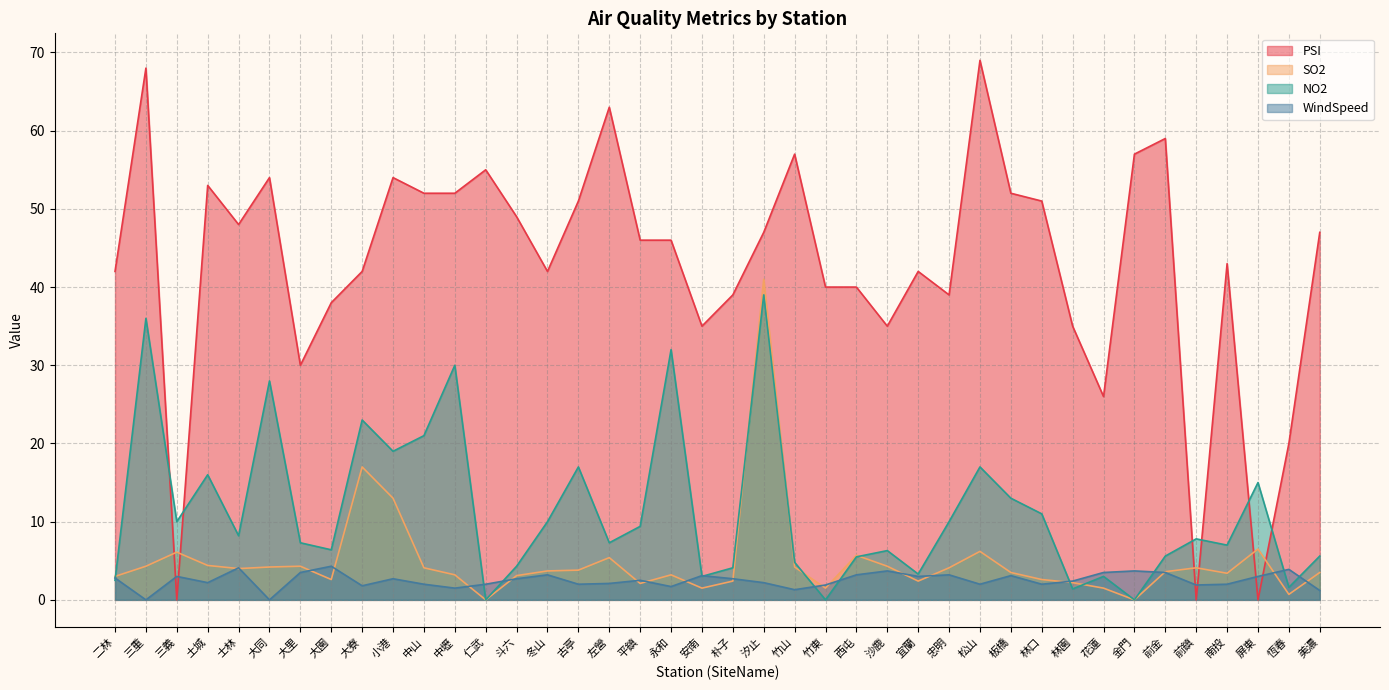

At which category is the sum across all series the highest?

汐止